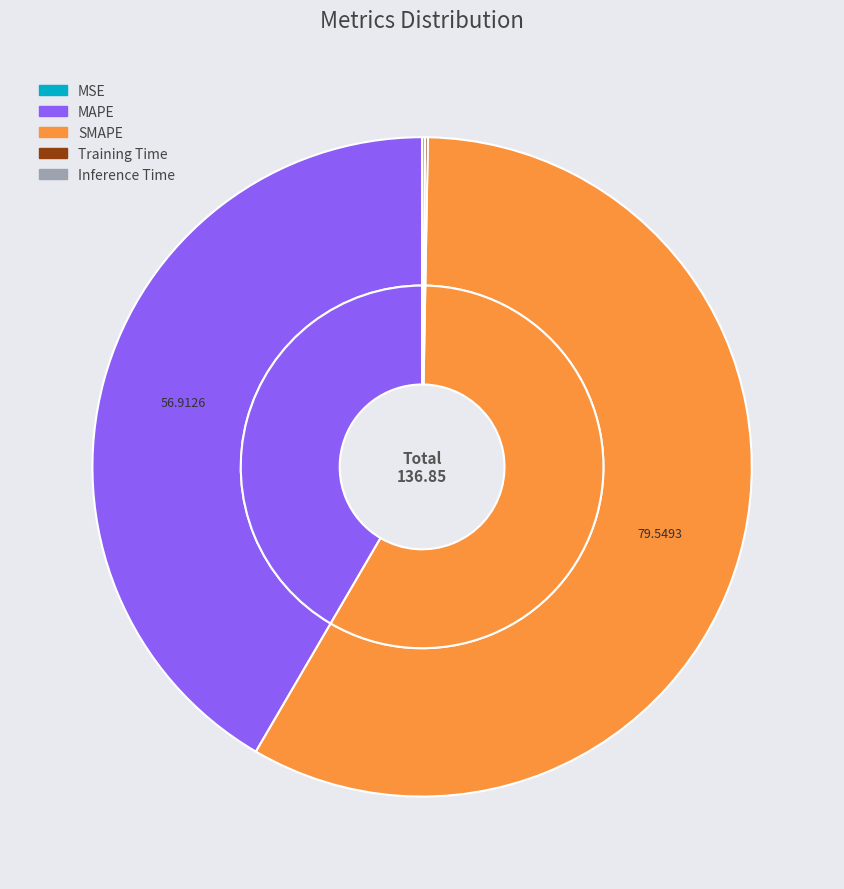

The Inference Time slice represents 10% of the pie. True or false?

False